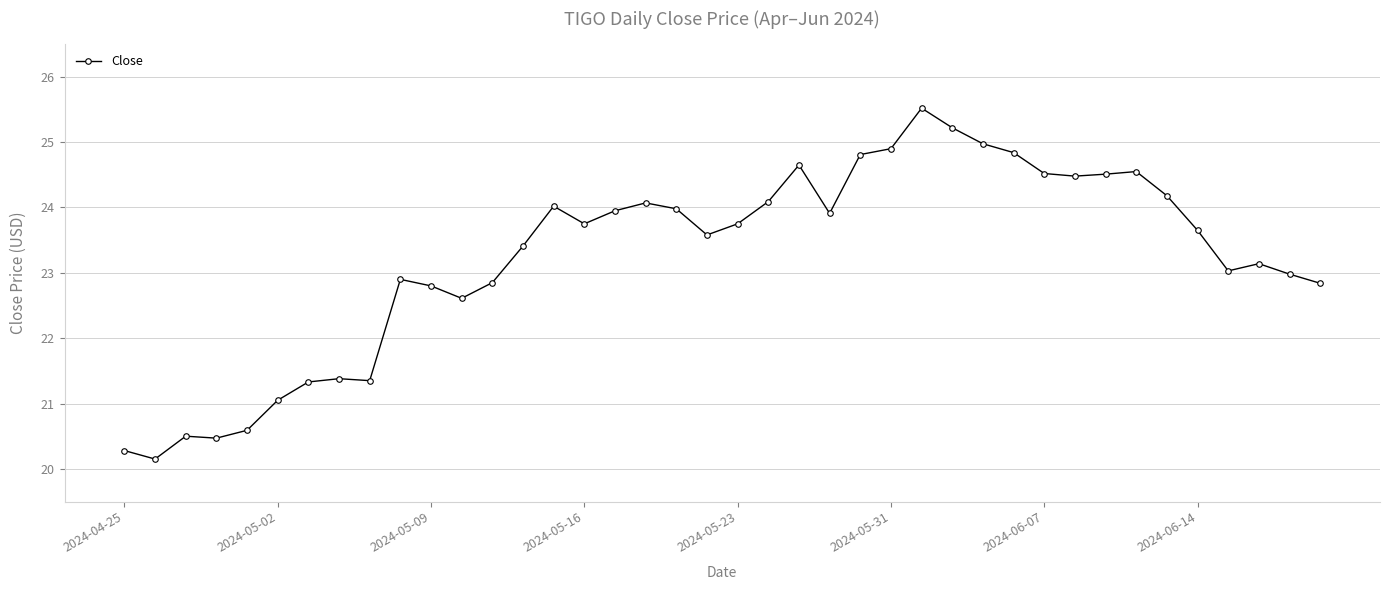

What is the maximum value shown in the chart?

25.5